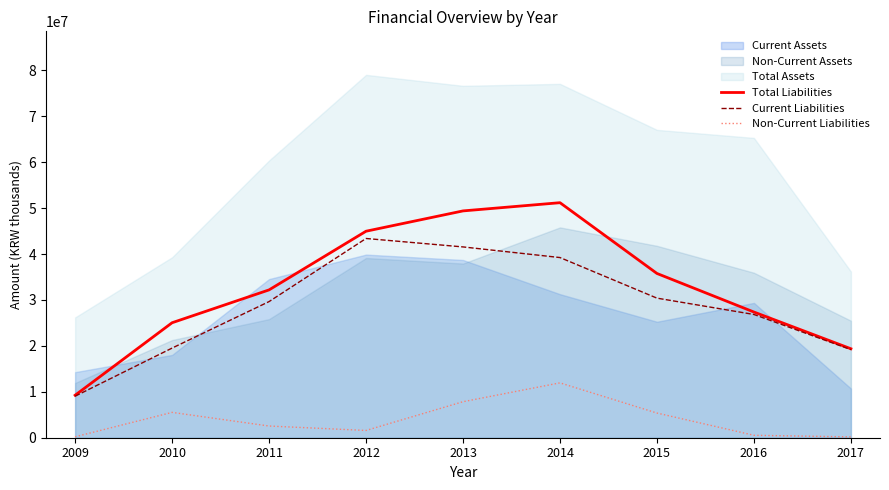

Is the value of Total Liabilities at 2015 greater than the value of Current Liabilities at 2014?

No